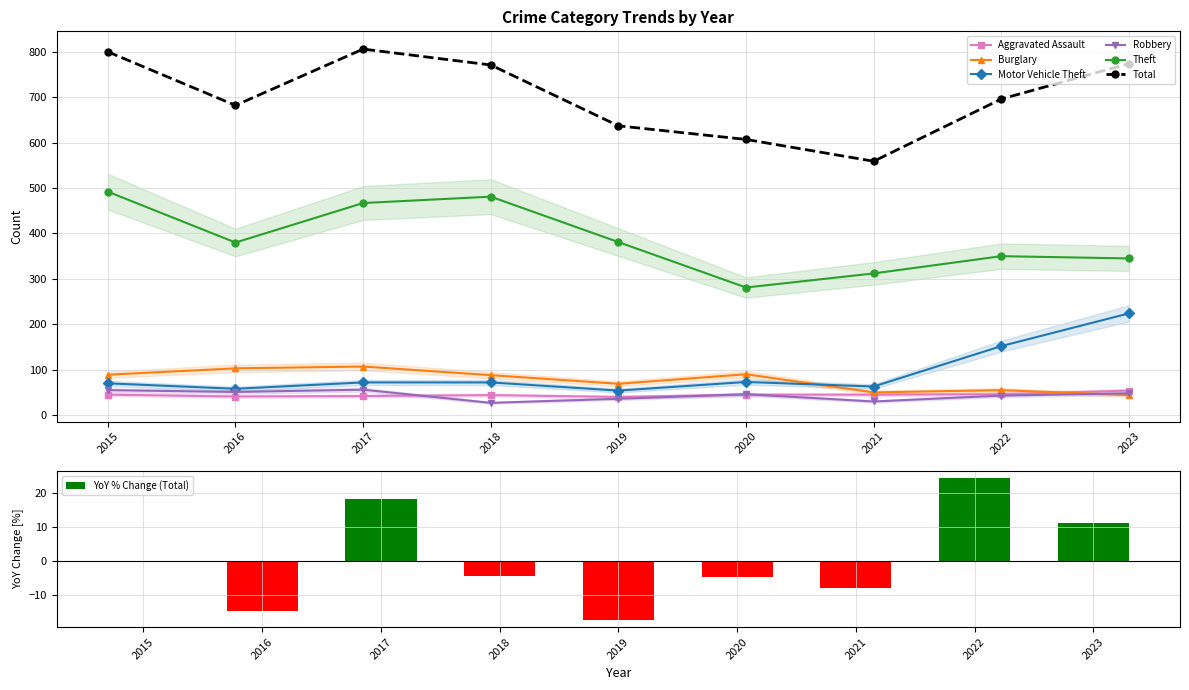

What is the value of the Theft point at the 5th from the left?

381